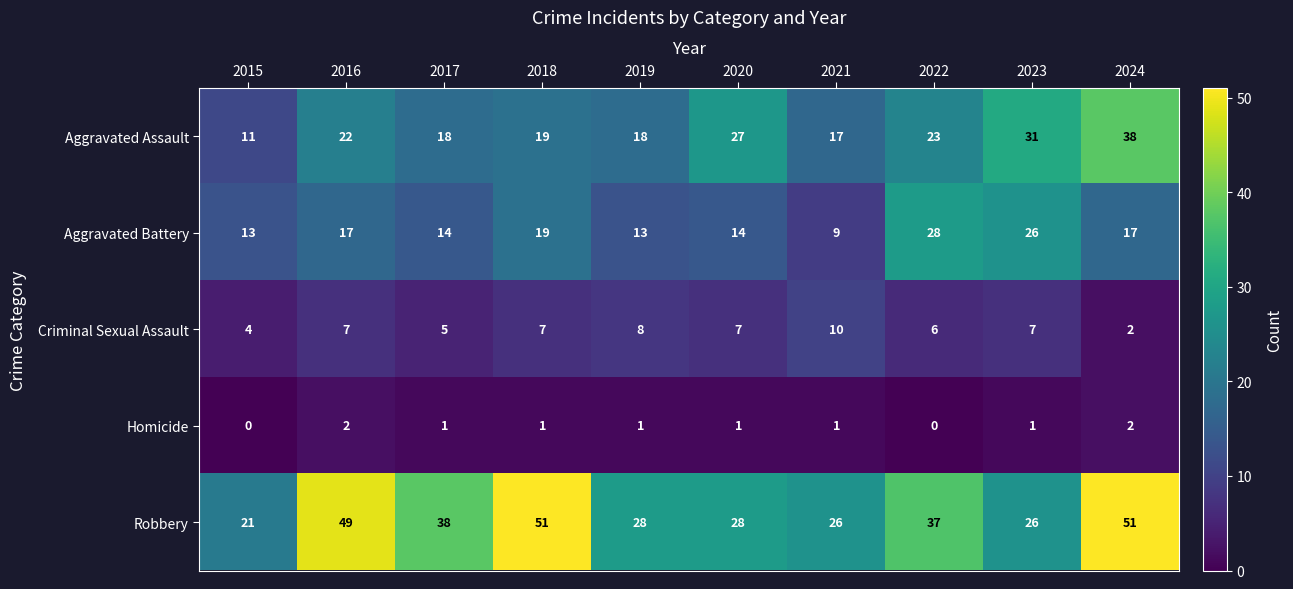

How many data points in Criminal Sexual Assault are less than 7?

4